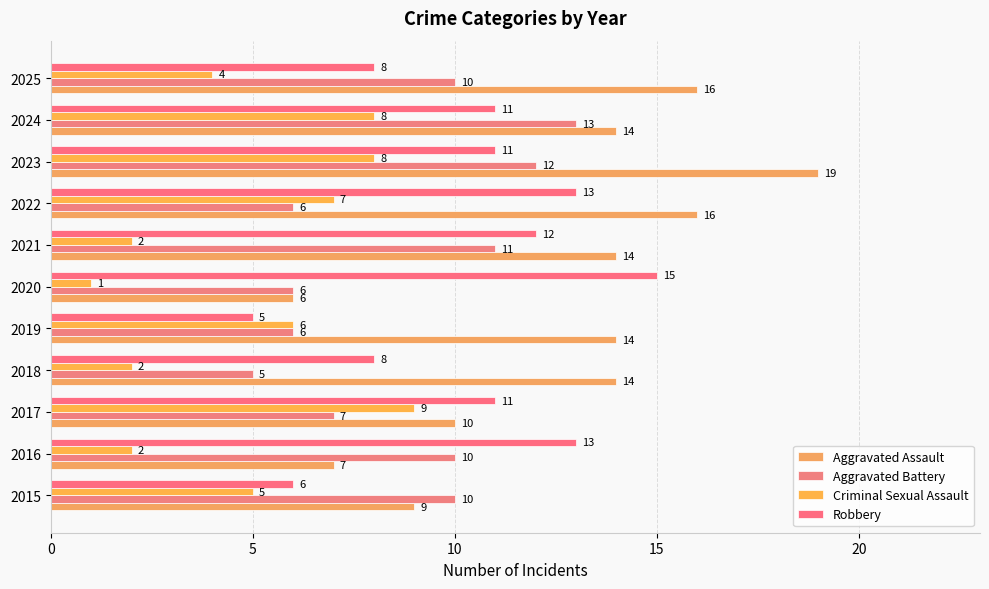

Which series has the largest total across all categories?

Aggravated Assault